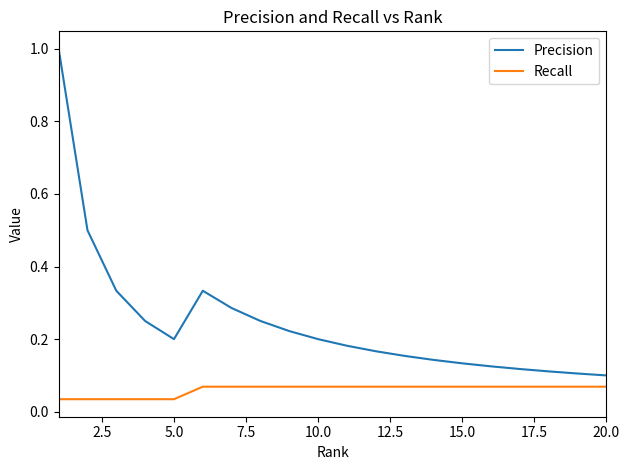

True or false: Precision and Recall intersect in this chart.

False